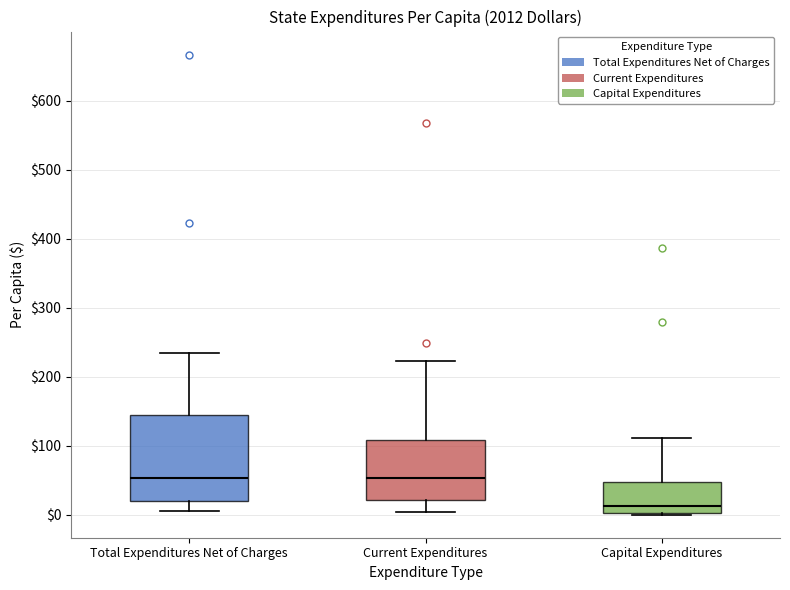

Which box is the tallest, from its lower edge to its upper edge?

Total Expenditures Net of Charges